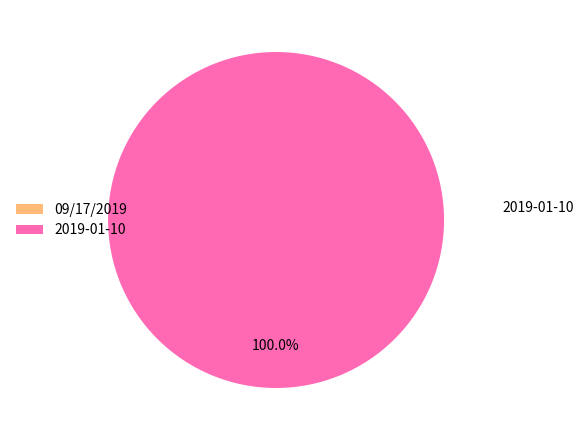

Is 2019-01-10 the majority of the pie?

Yes